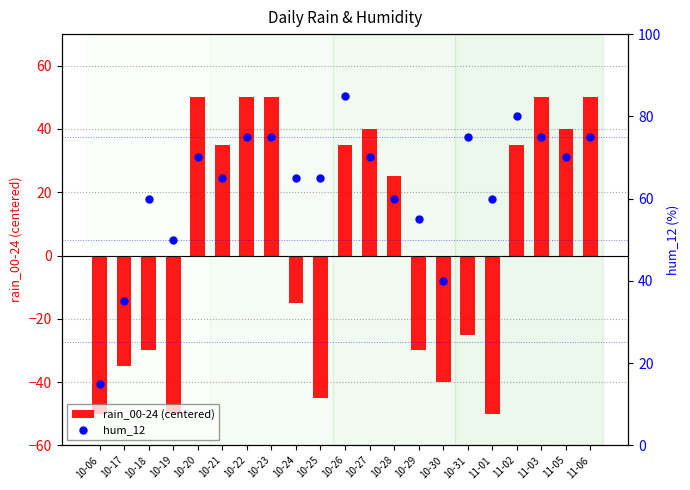

Which series has the largest total across all categories?

hum_12